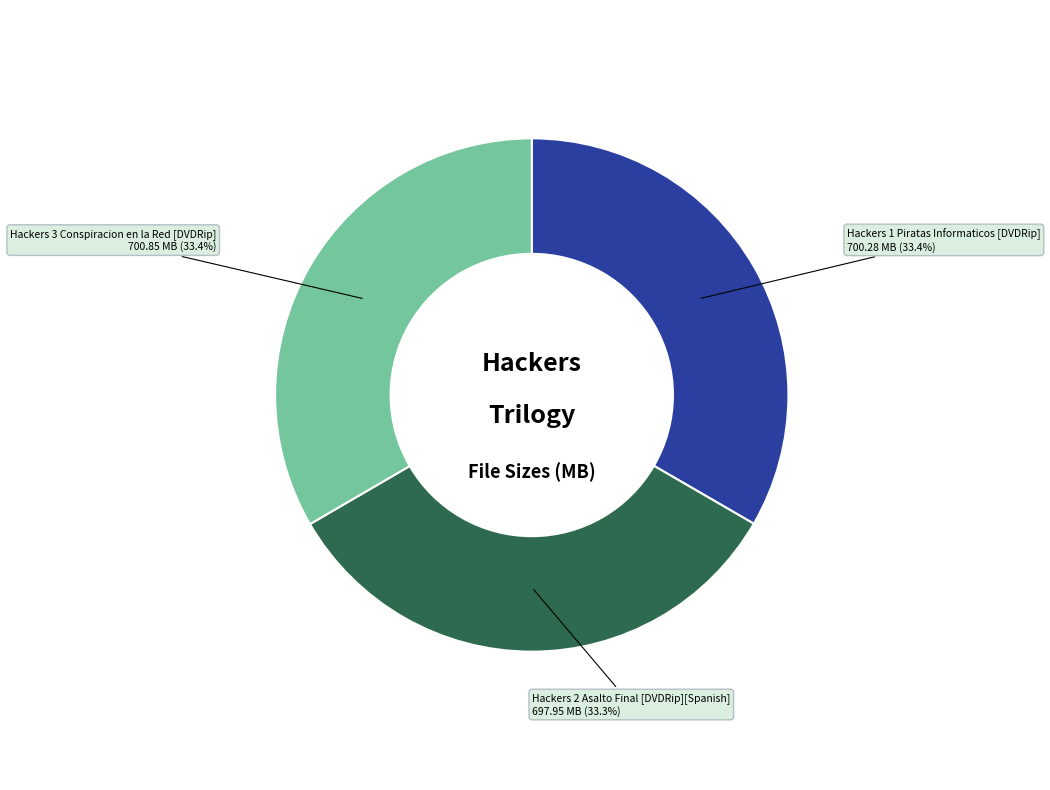

What is the ratio of the value at Hackers 3 Conspiracion en la Red [DVDRip] to the value at Hackers 2 Asalto Final [DVDRip][Spanish]?

1.0